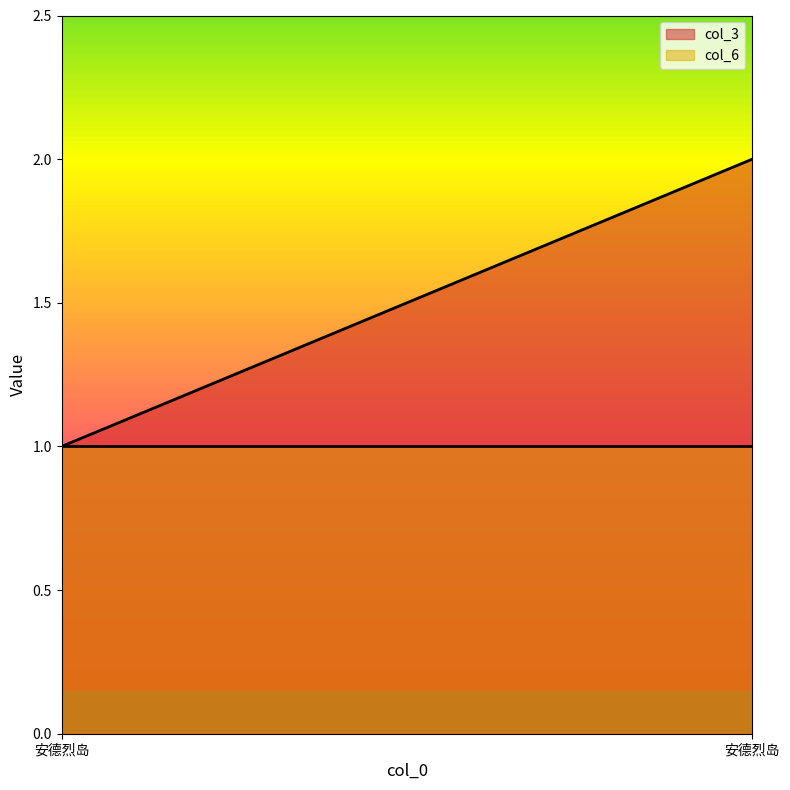

Which series has the largest total across all categories?

col_3